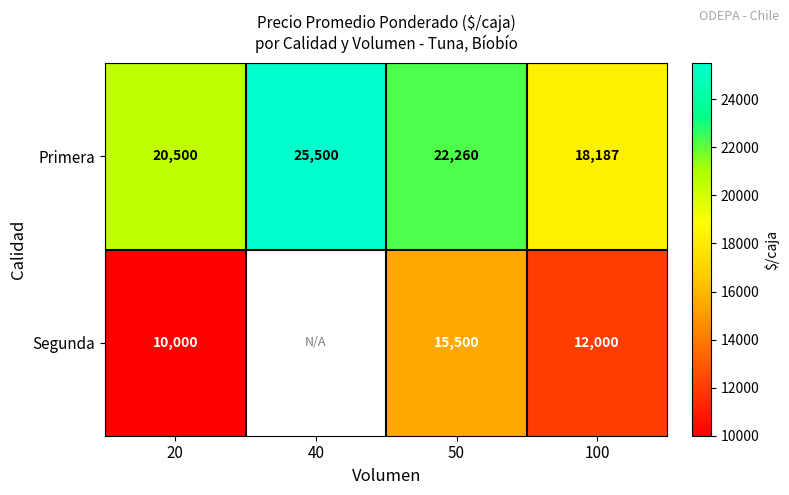

Read the Primera value at 40.

25500